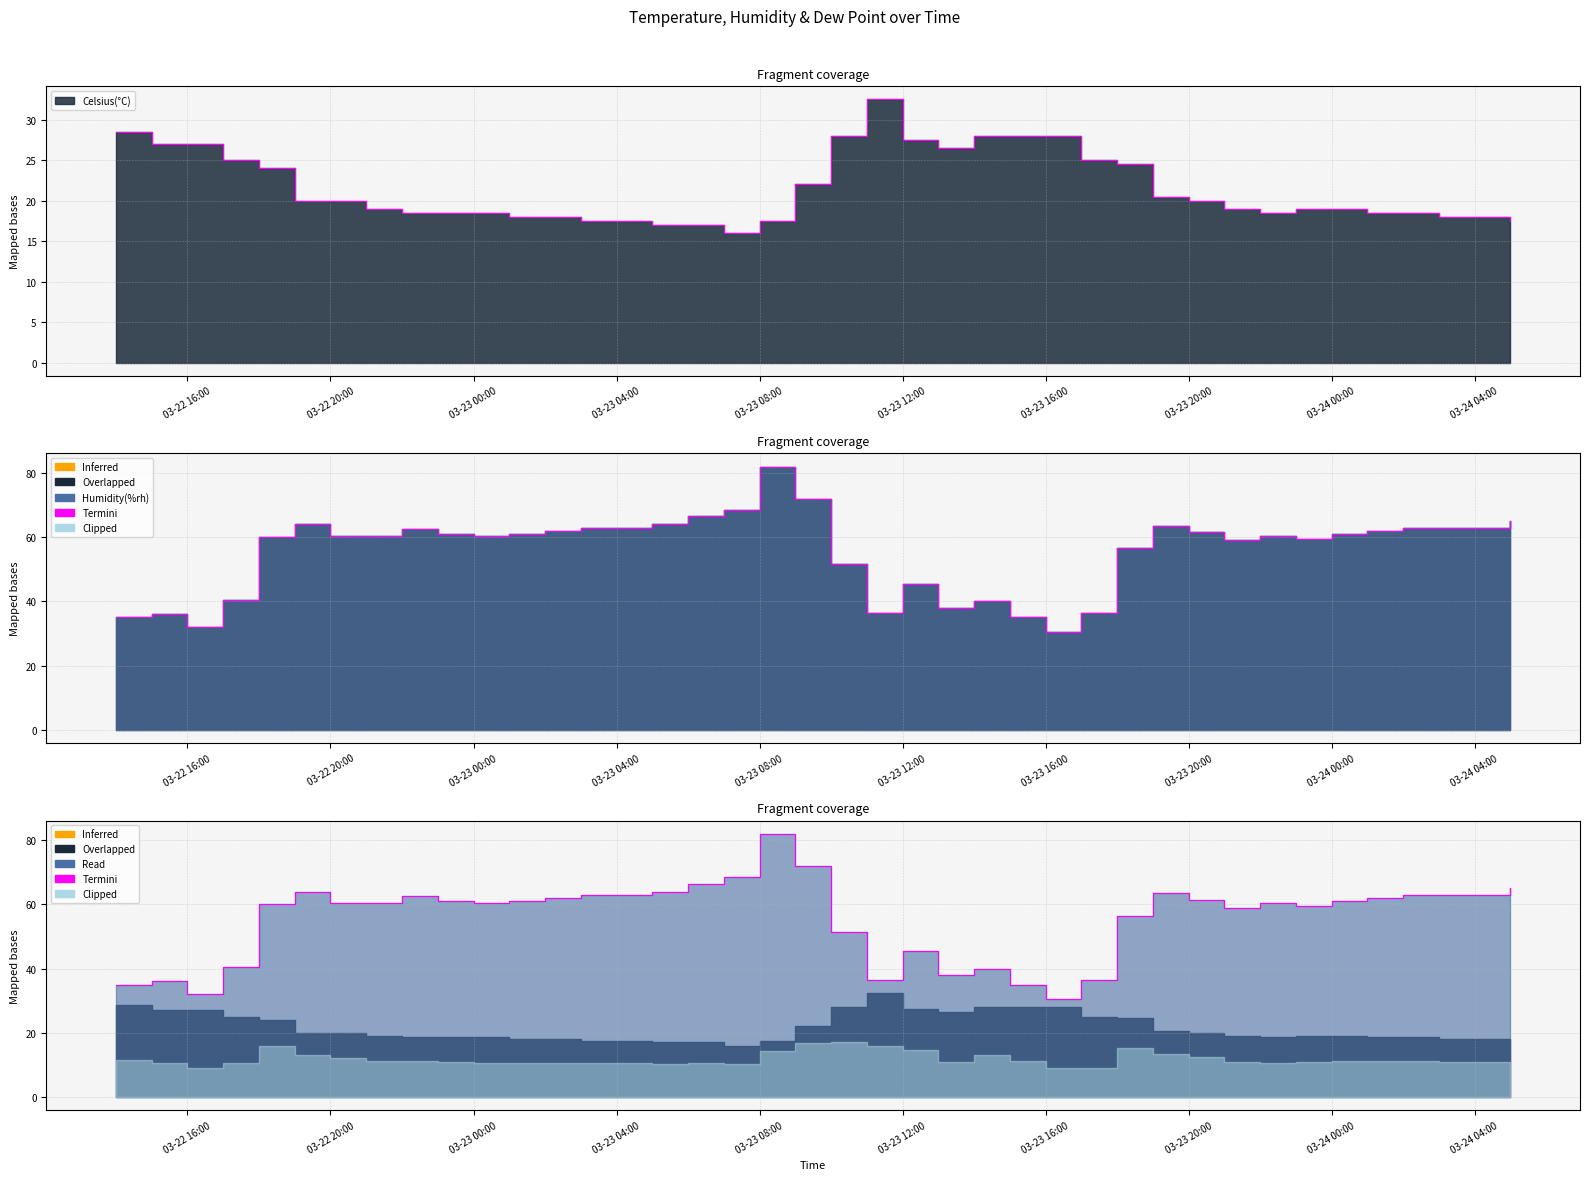

What is the difference between the maximum and minimum values in the Humidity(%rh) series?

51.5